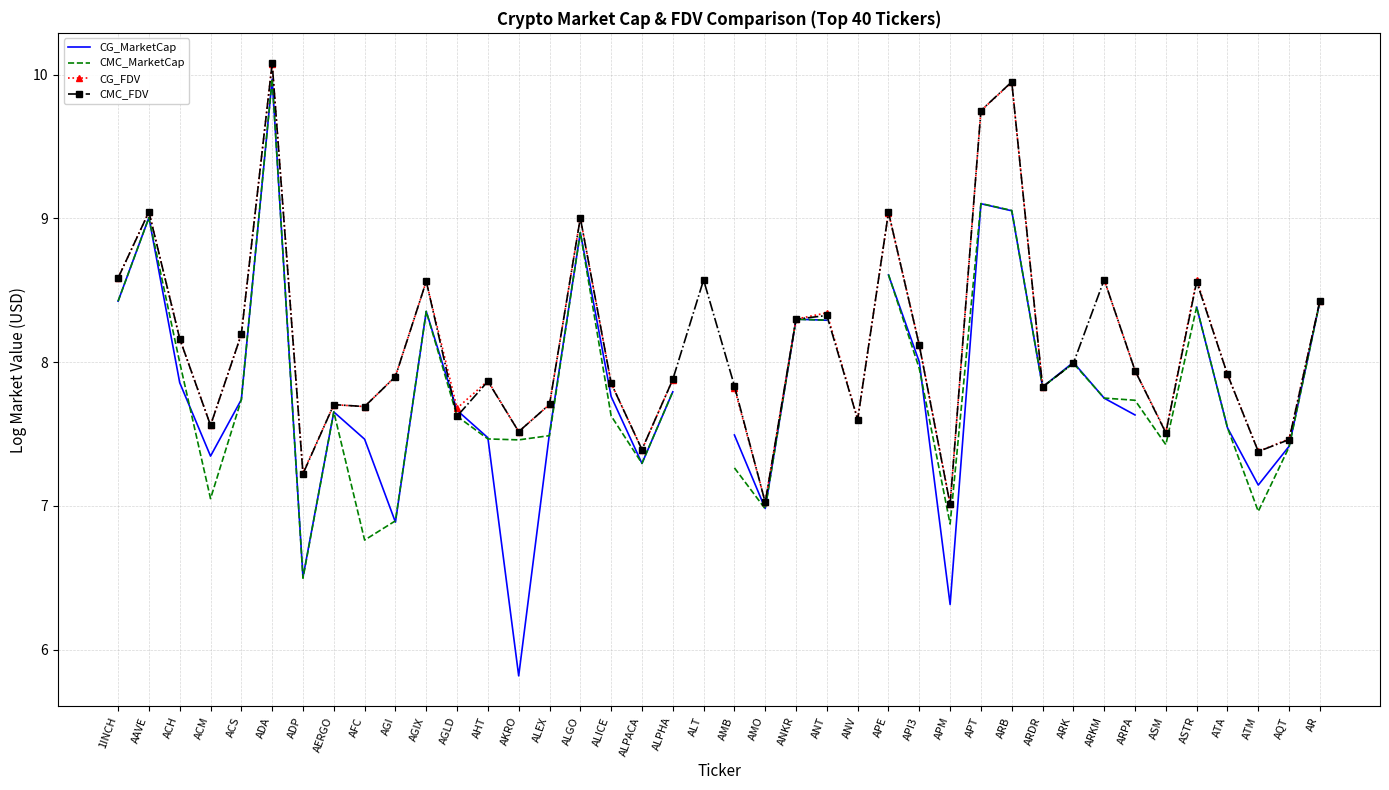

True or false: CMC_MarketCap and CMC_FDV cross at least once.

False